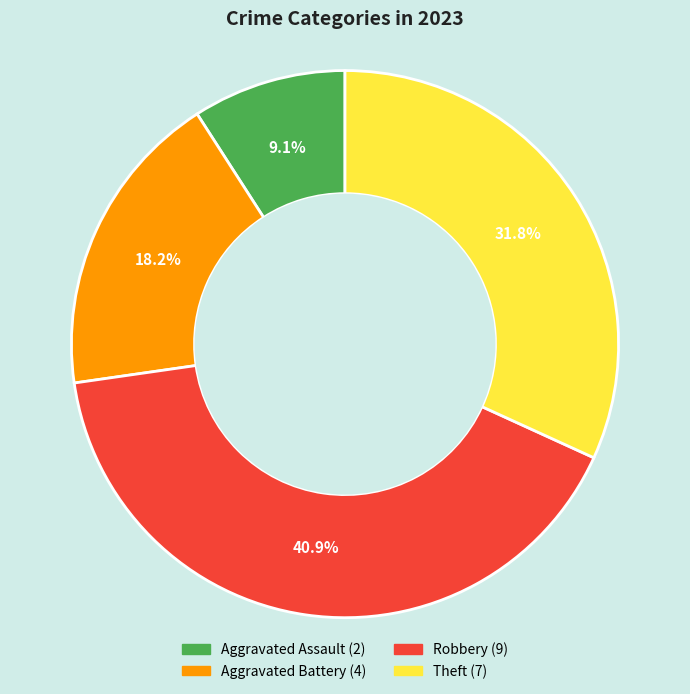

What percentage is NOT represented by Robbery?

59.1%